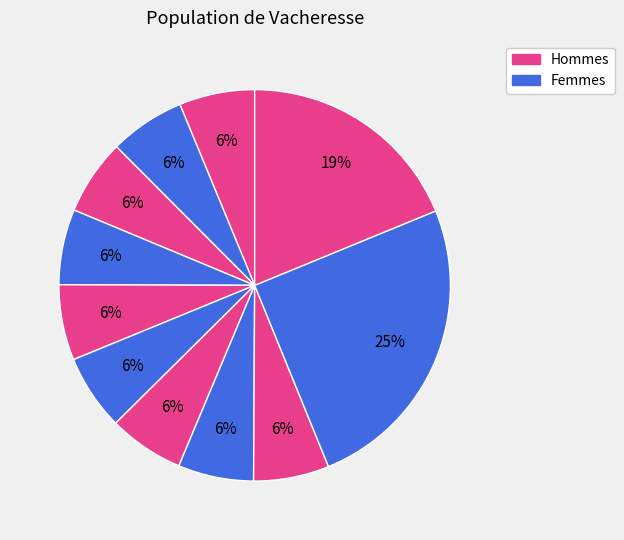

How many slices are in this pie chart?

11